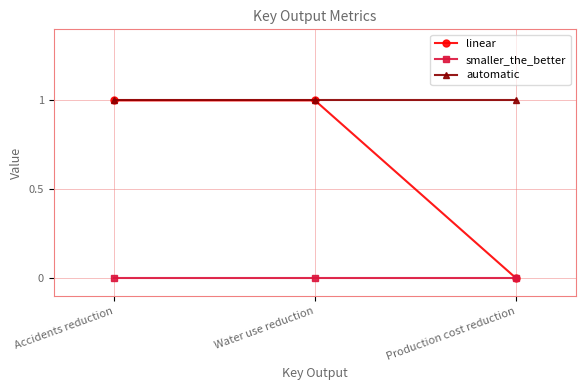

At which label is linear closest to 0?

Production cost reduction